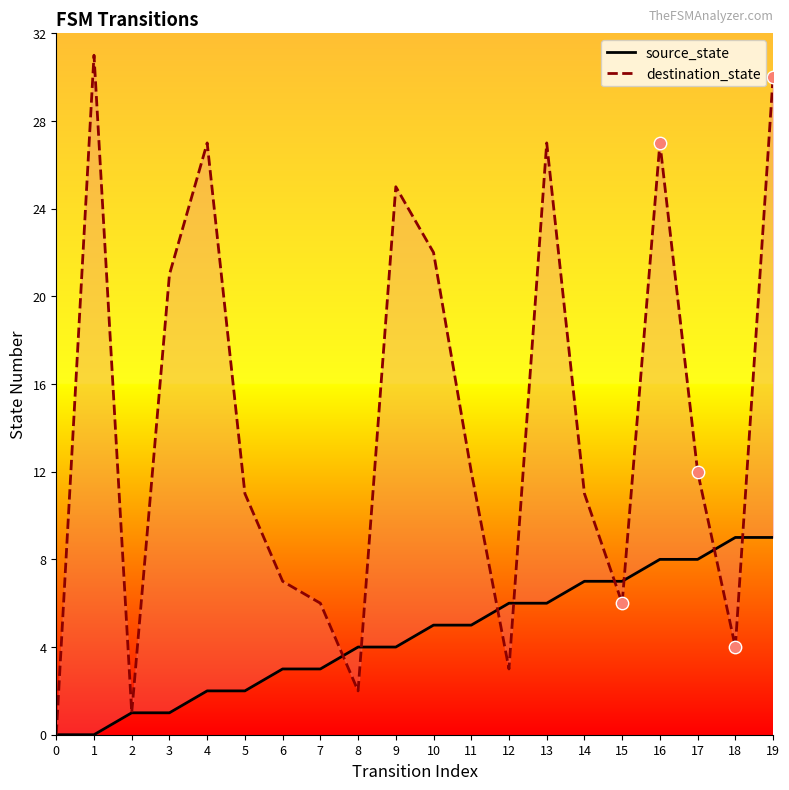

What are all the series names shown in the legend?

source_state, destination_state